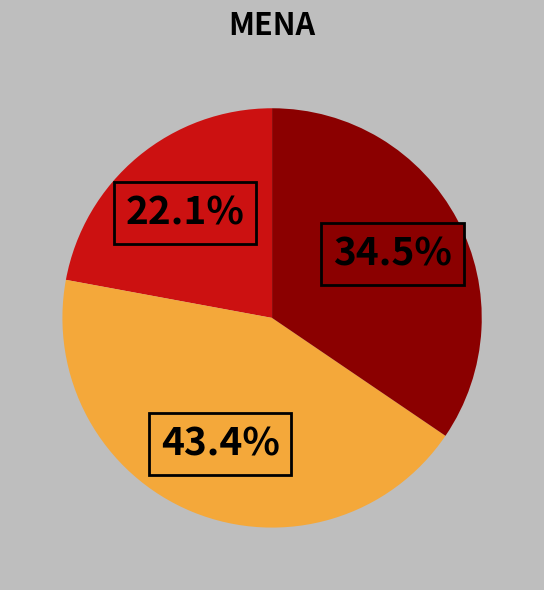

Is there a majority slice in this chart?

No